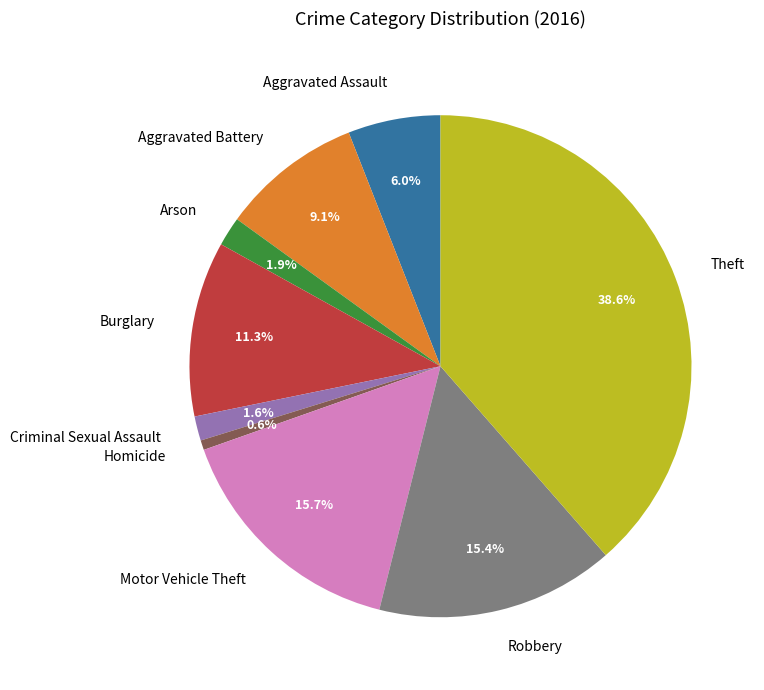

True or false: Motor Vehicle Theft accounts for 8% of the total.

False